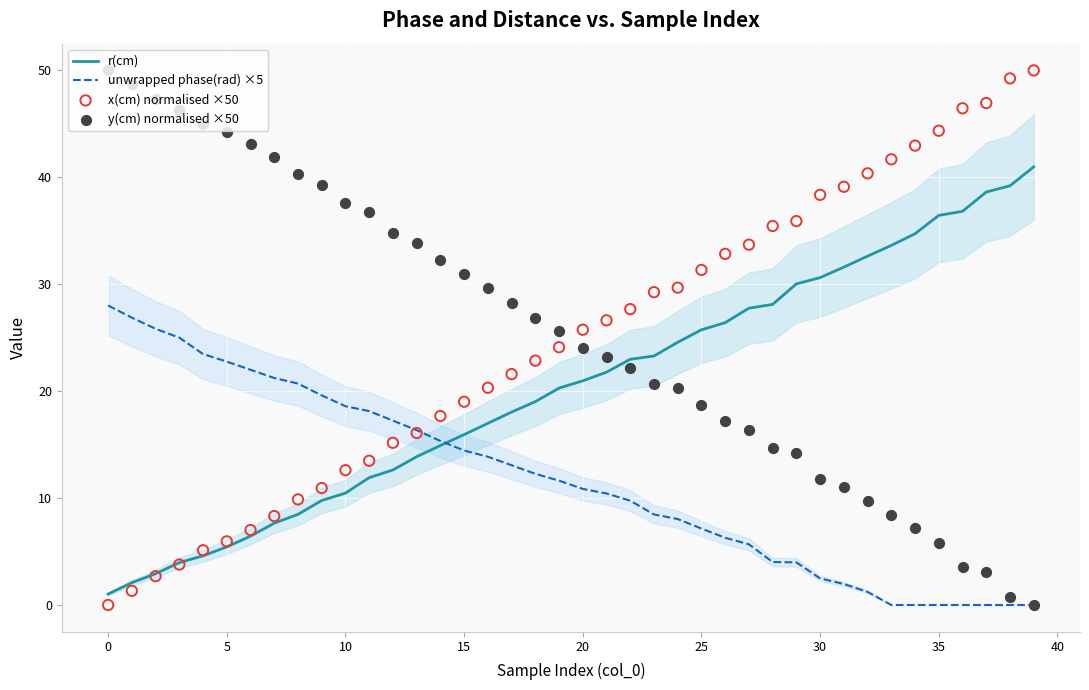

At how many categories does at least one series exceed 9?

40